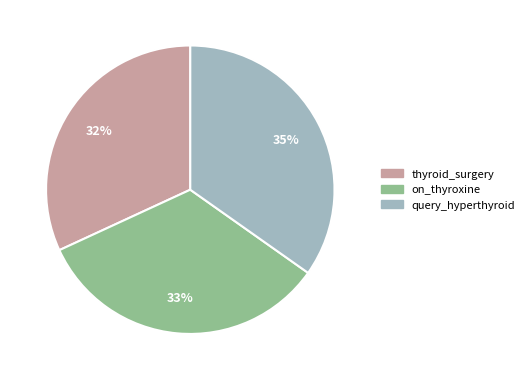

What percentage is the query_hyperthyroid slice, to the nearest percent?

35%